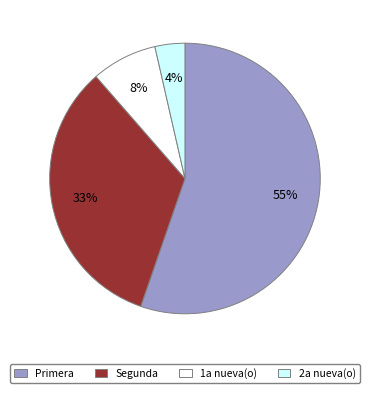

How many slices are in this pie chart?

4